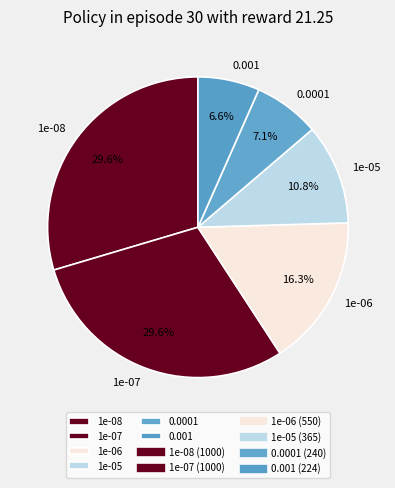

What is the total percentage of 1e-07 and 0.001?

36.2%